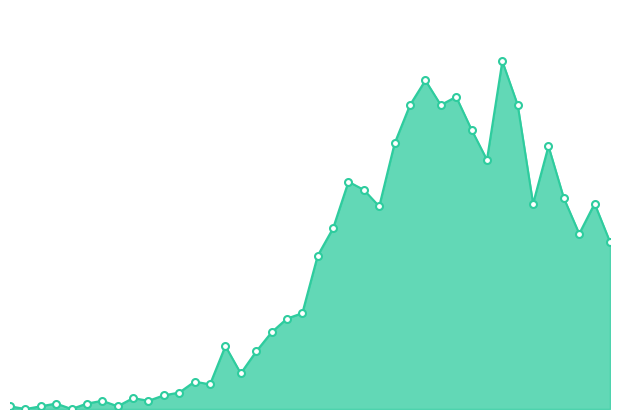

How many lines are shown in the chart?

1